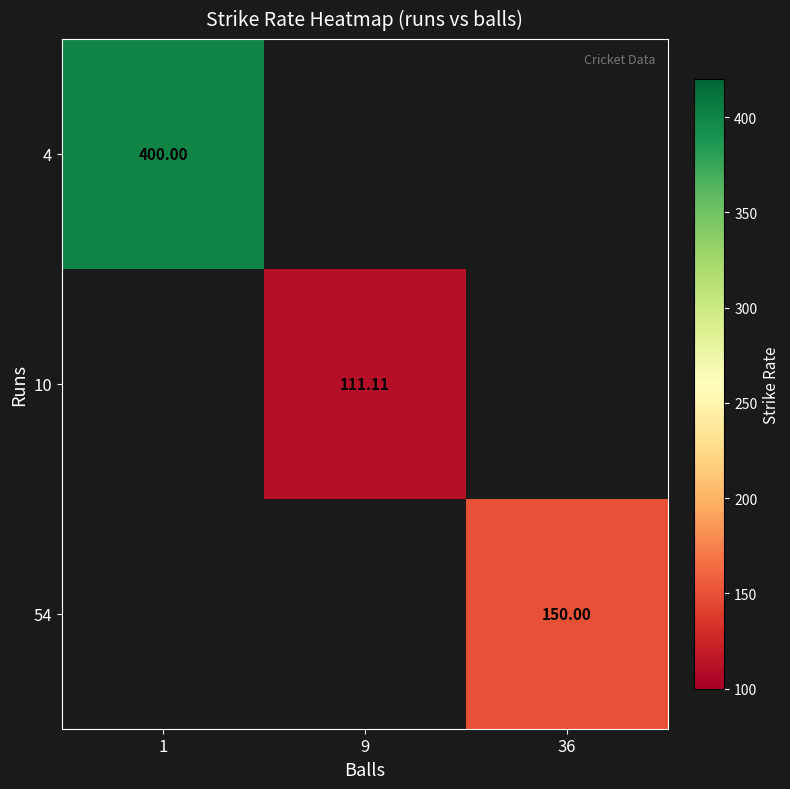

Read the 54 value at 36.

150.0